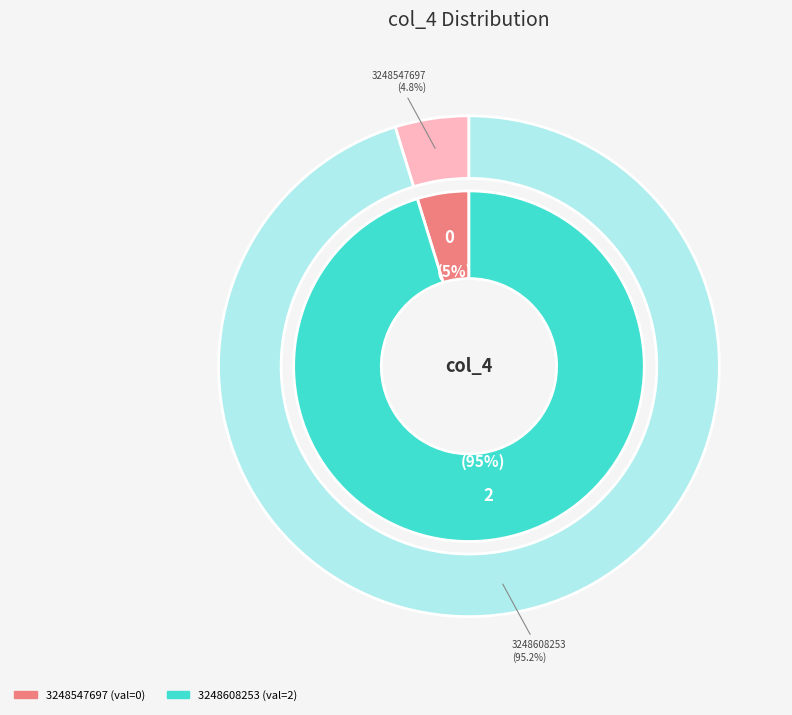

Combined, do 3248608253 and 3248547697 account for over 50%?

Yes